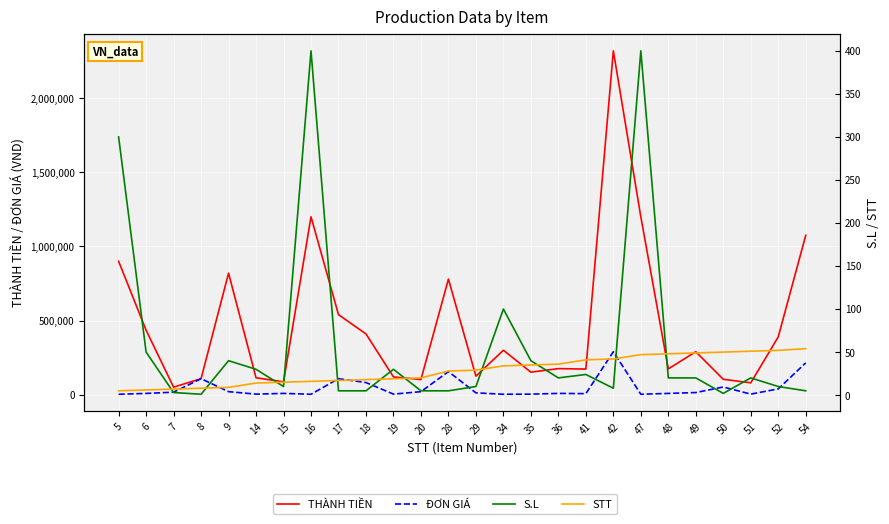

Does the chart display data point markers on the line(s)?

No